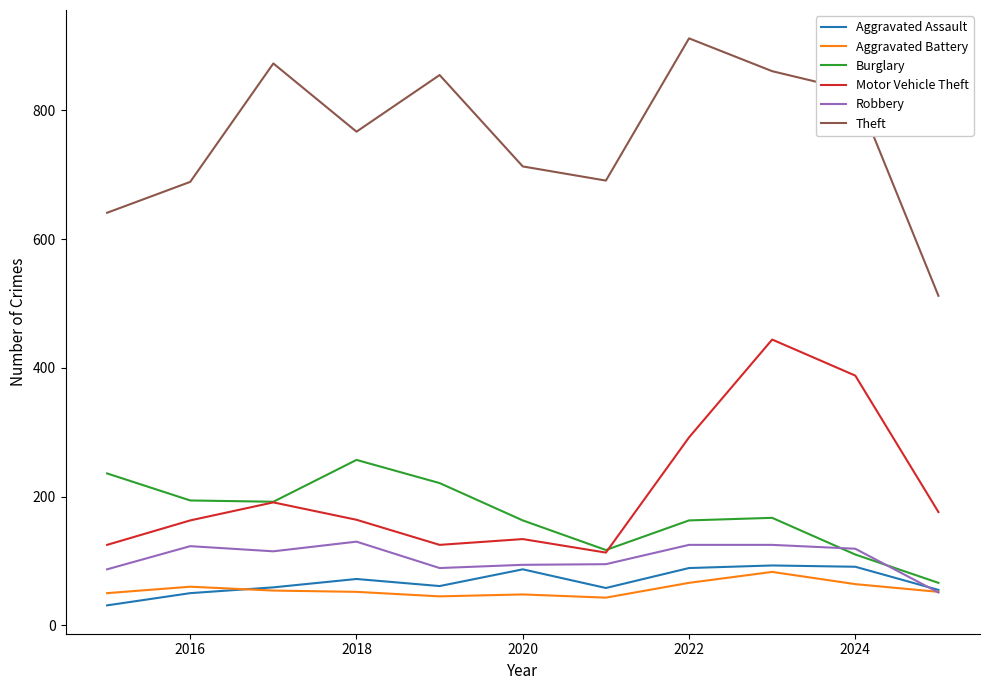

How many lines are shown in the chart?

6